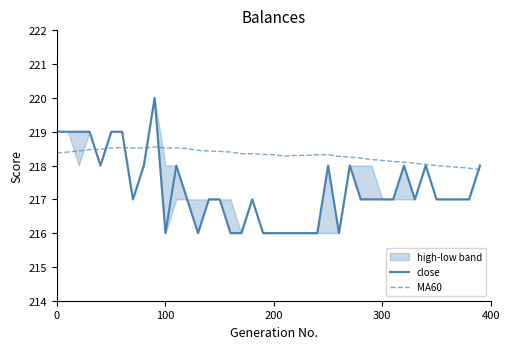

At which category is the sum across all series the highest?

9